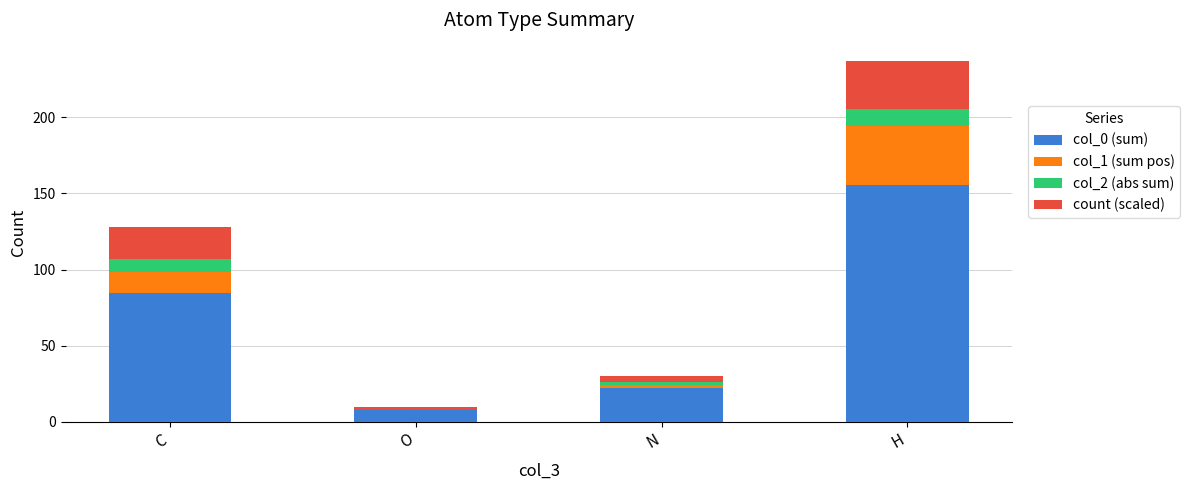

What are all the series names shown in the legend?

col_0 (sum), col_1 (sum pos), col_2 (abs sum), count (scaled)